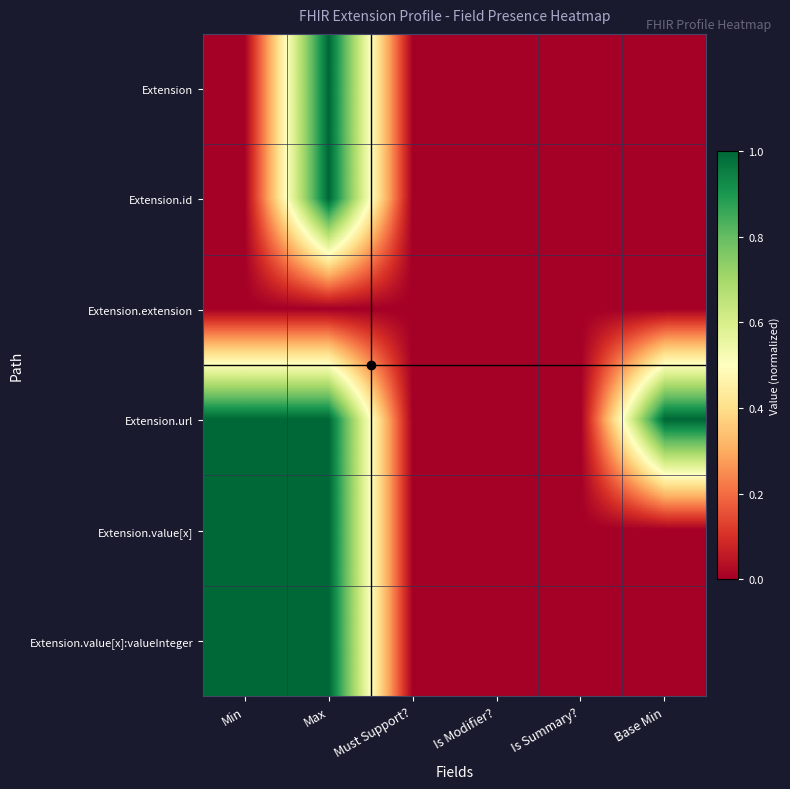

Reading left to right, extract all data points from this chart.

Extension: Min=0	Max=1	Must Support?=0	Is Modifier?=0	Is Summary?=0	Base Min=0
Extension.id: Min=0	Max=1	Must Support?=0	Is Modifier?=0	Is Summary?=0	Base Min=0
Extension.extension: Min=0	Max=0	Must Support?=0	Is Modifier?=0	Is Summary?=0	Base Min=0
Extension.url: Min=1	Max=1	Must Support?=0	Is Modifier?=0	Is Summary?=0	Base Min=1
Extension.value[x]: Min=1	Max=1	Must Support?=0	Is Modifier?=0	Is Summary?=0	Base Min=0
Extension.value[x]:valueInteger: Min=1	Max=1	Must Support?=0	Is Modifier?=0	Is Summary?=0	Base Min=0